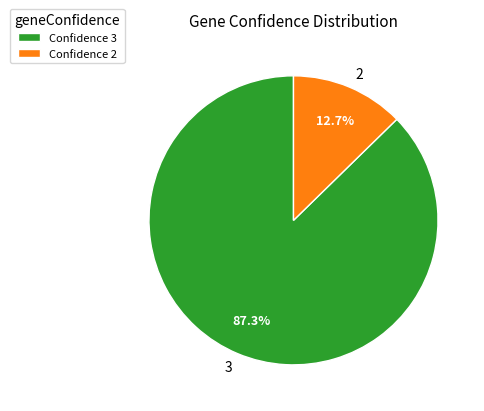

Is there a majority slice in this chart?

Yes